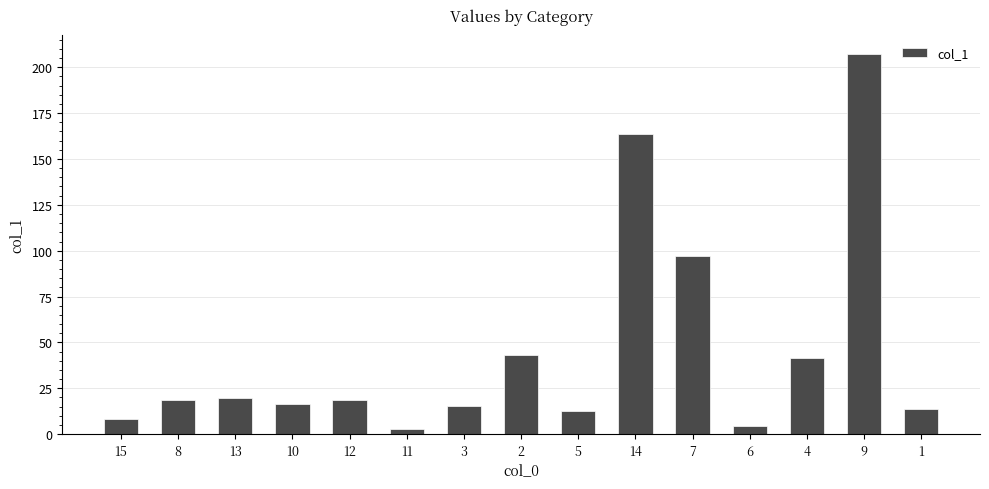

What is the greatest value displayed?

207.1